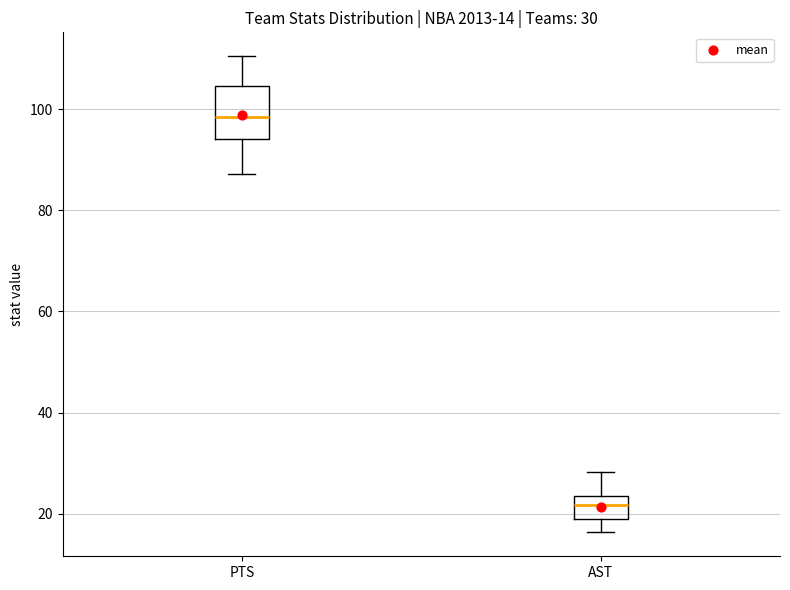

Which box's median line is the lowest?

AST